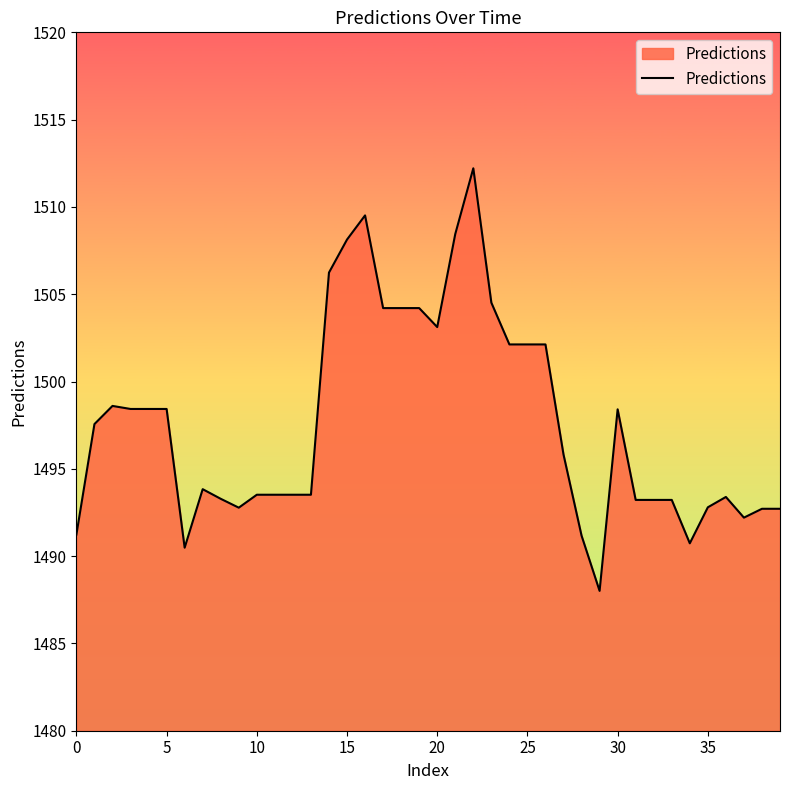

What is the minimum value shown in the chart?

1488.0